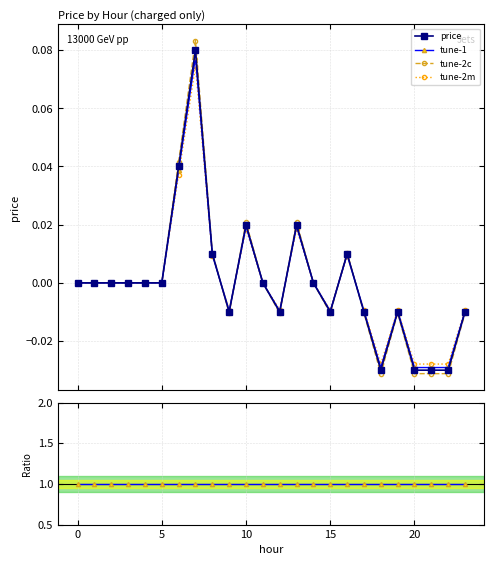

The tune-2m series shows -0.0 at 21. True or false?

True